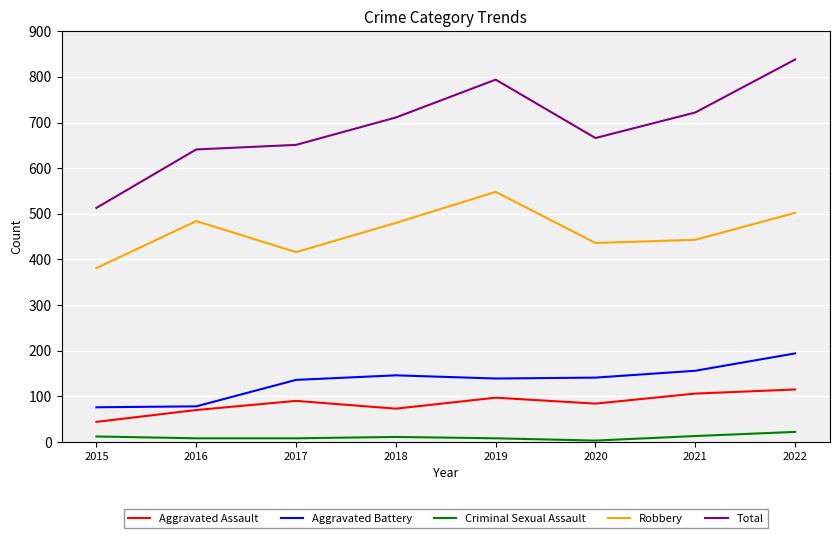

Rank the series at 2022 from highest to lowest value.

Total, Robbery, Aggravated Battery, Aggravated Assault, Criminal Sexual Assault